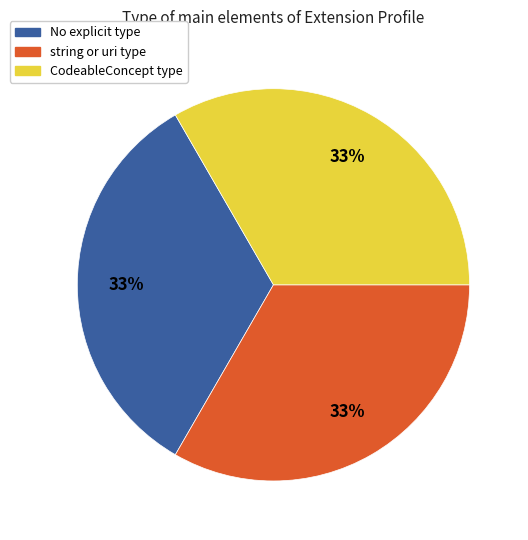

The CodeableConcept type slice represents 42% of the pie. True or false?

False